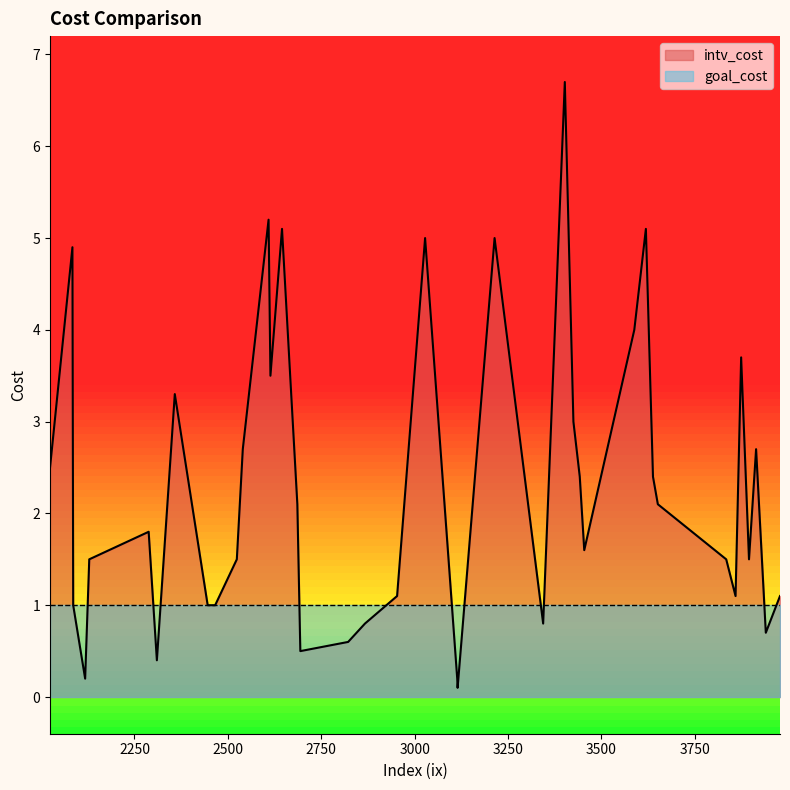

At which category is the sum across all series the highest?

3402